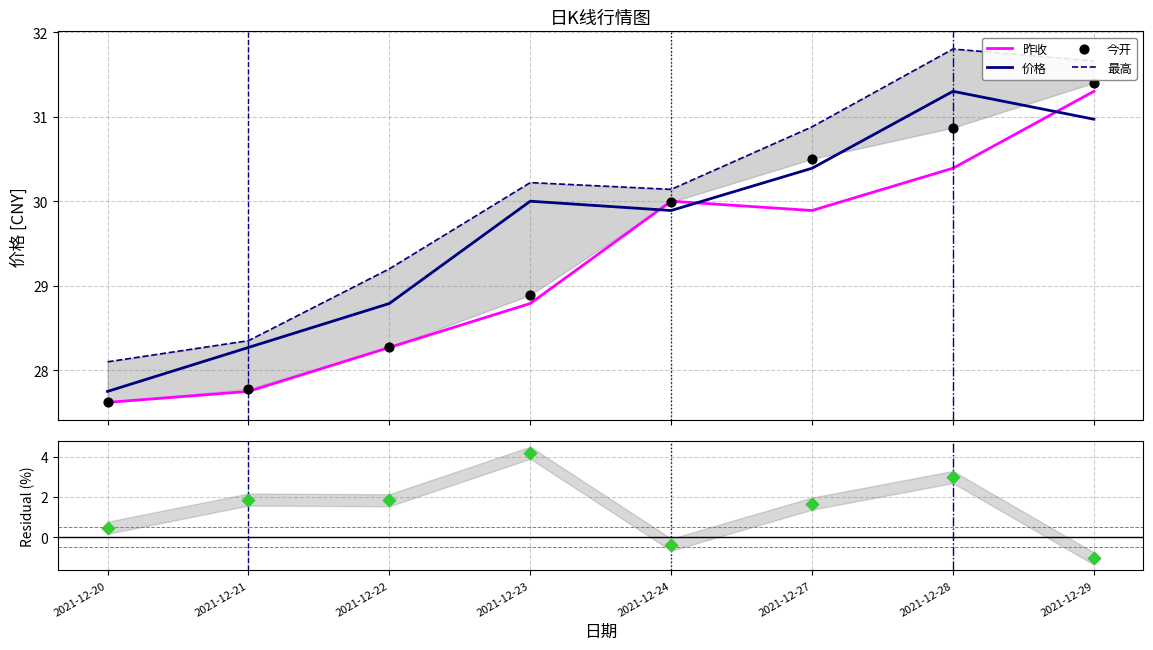

Which series has the largest Y range (max minus min)?

涨跌幅 (%)